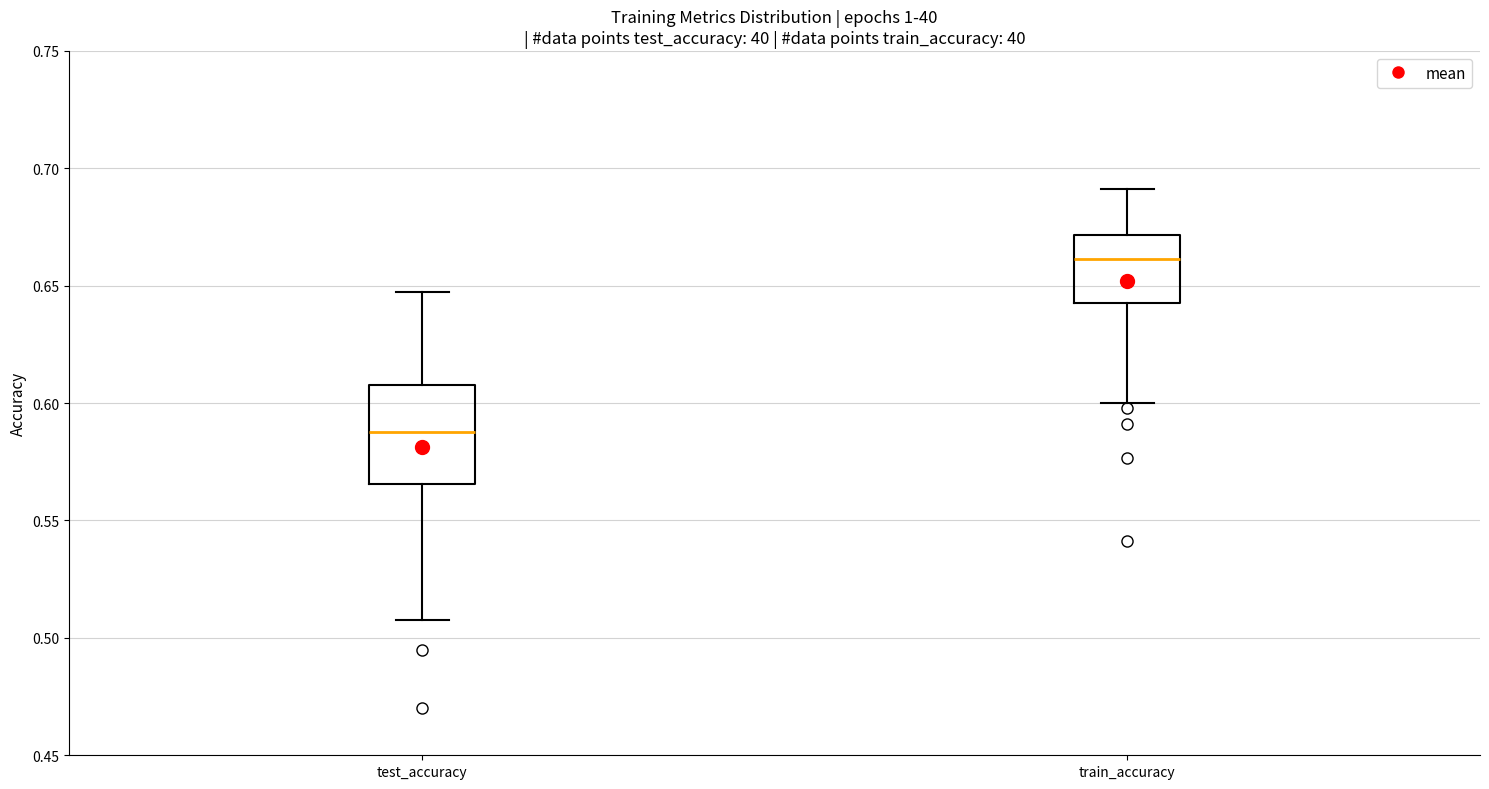

Reading left to right, transcribe this box plot: for each box, give where its median line is, the range the box spans, and where its two whiskers end, as read against the y-axis. The values are not printed on the chart, so give them approximately, as read against the axis.

test_accuracy: median 0.585, box 0.565 to 0.605, whiskers 0.510 to 0.650
train_accuracy: median 0.660, box 0.640 to 0.670, whiskers 0.600 to 0.690